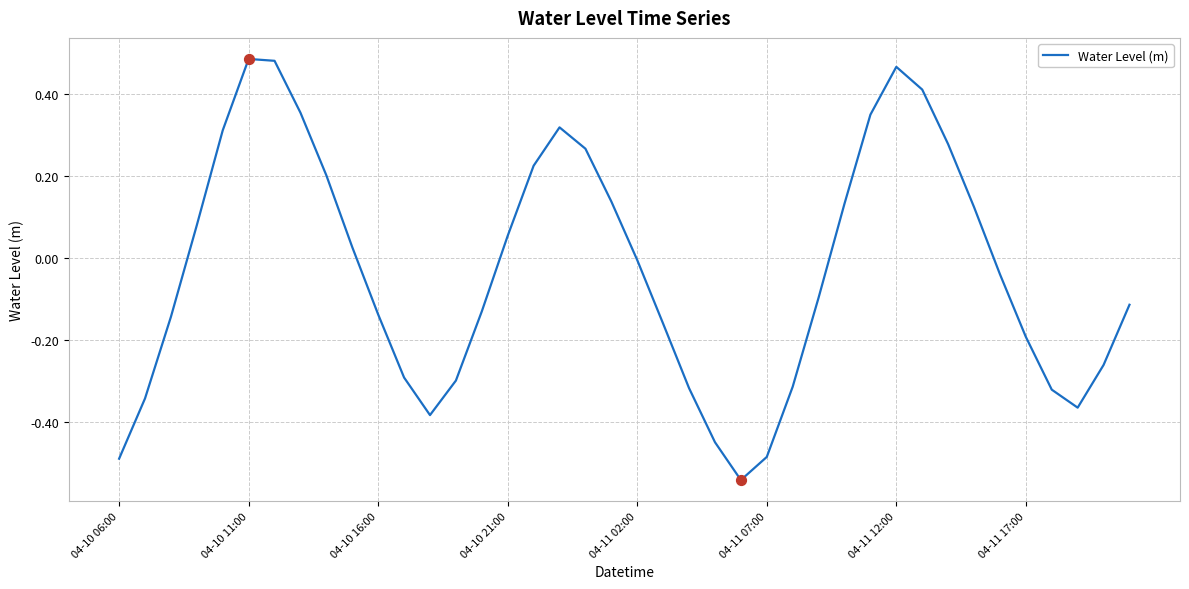

What is the difference between the maximum and minimum values?

1.0